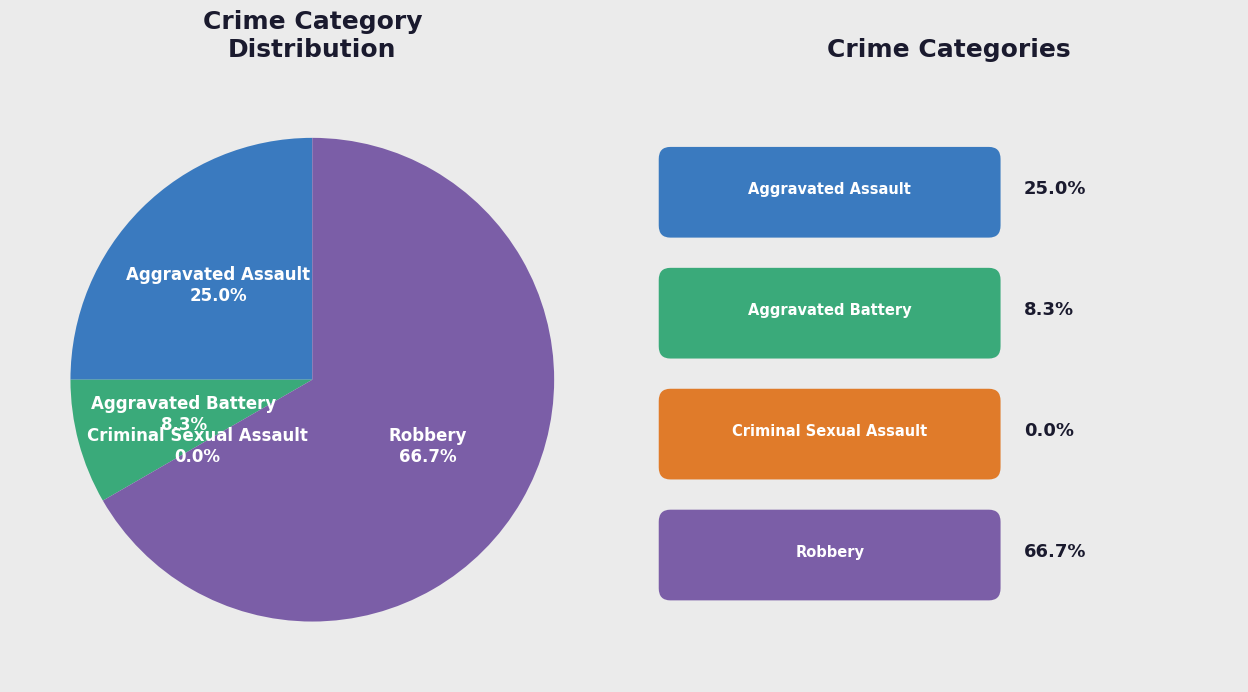

What is the smallest slice in the pie chart?

Criminal Sexual Assault